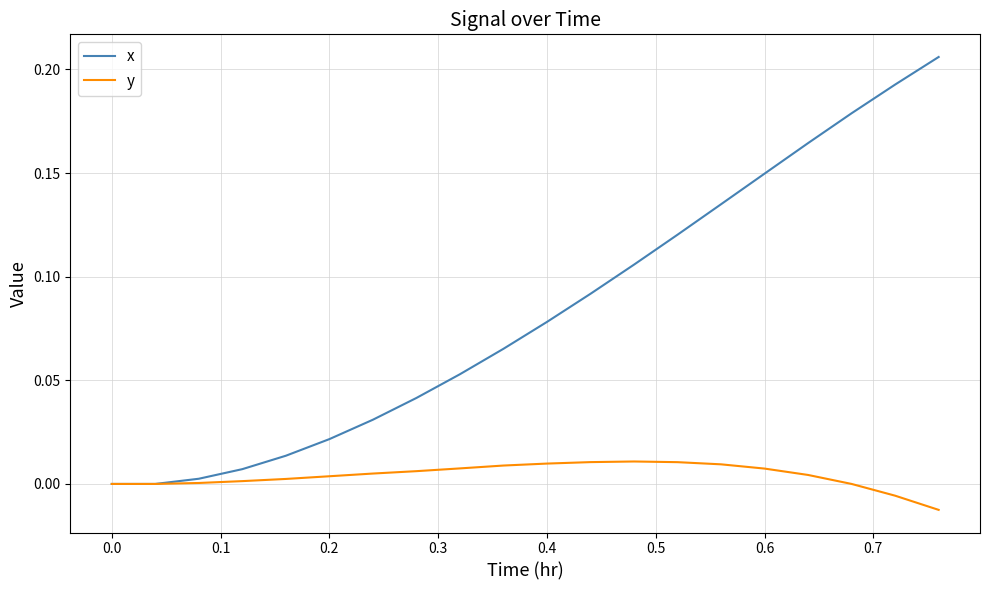

List the series in order of their peak value, highest first.

x, y